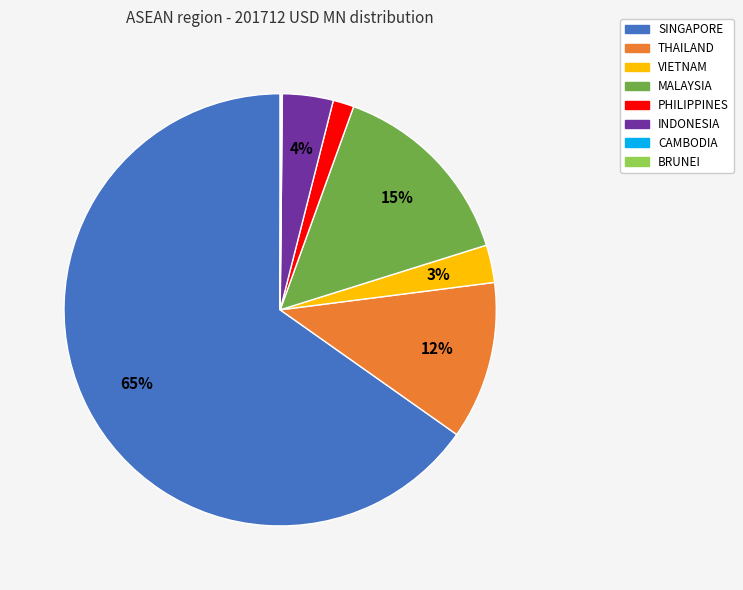

Combined, do PHILIPPINES and SINGAPORE account for over 50%?

Yes